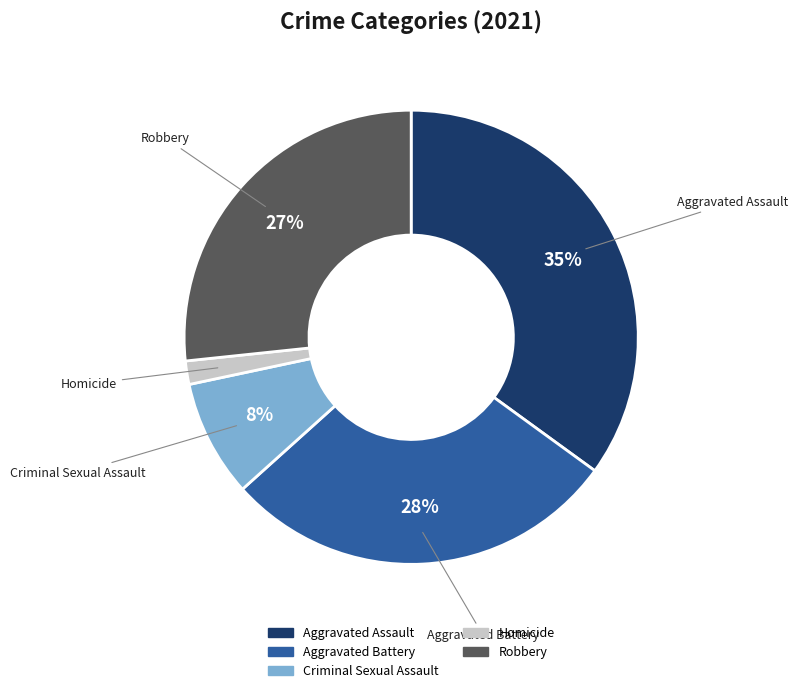

What is the smallest slice in the pie chart?

Homicide